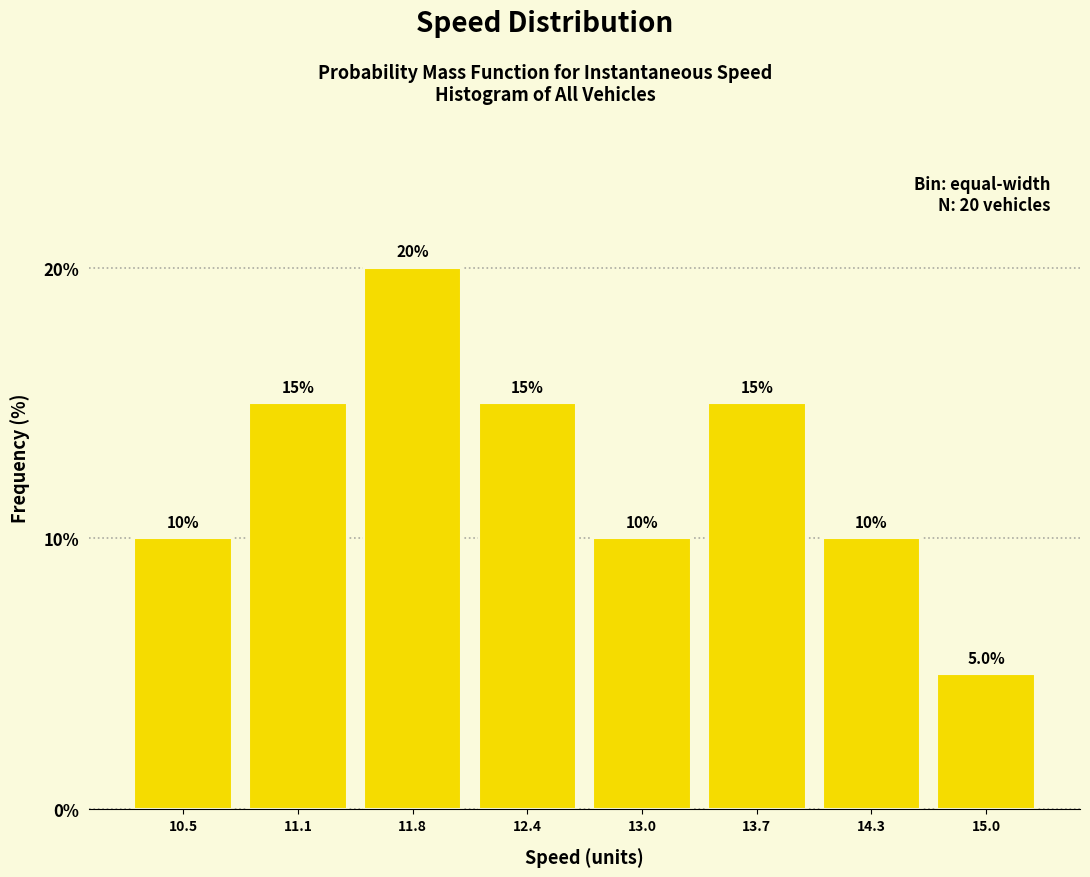

What is the height of the bar covering 11.4 to 12.1 on the x-axis? The bar edges are not printed on the chart, so give them approximately, as read against the axis.

20.0